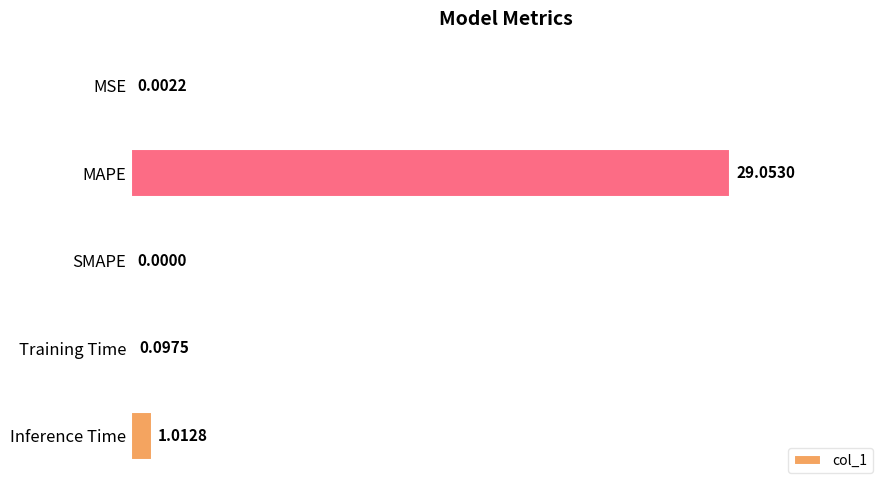

How many data points does each series have?

5